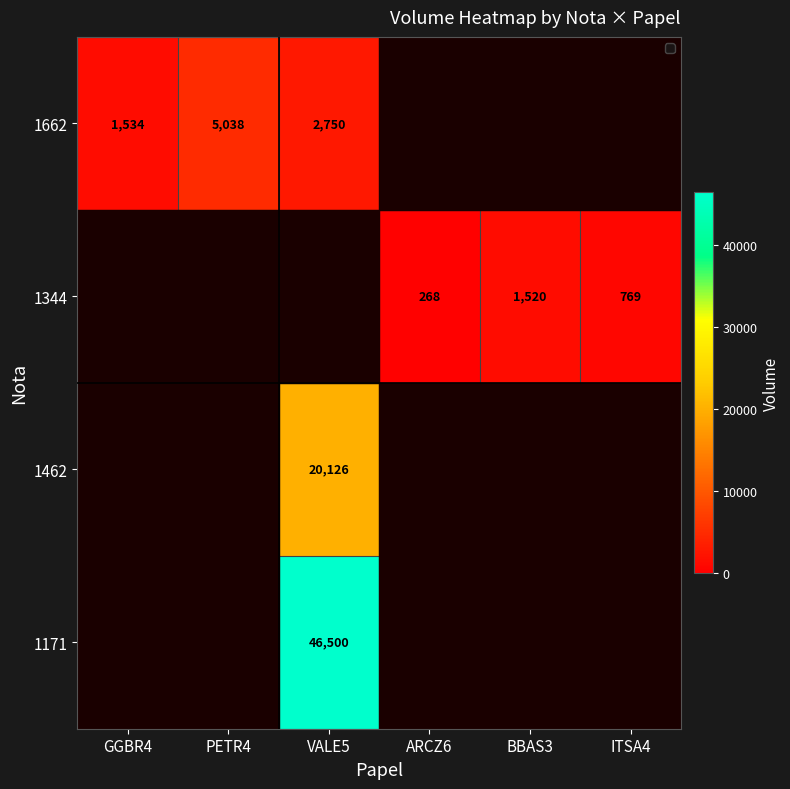

The 1344 series shows 1520 at BBAS3. True or false?

True